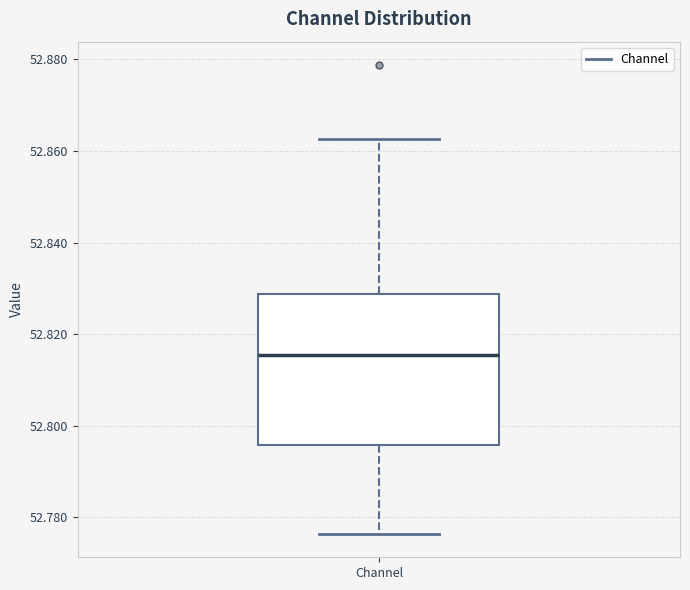

Where is the lower edge of the box for Channel on the y-axis? The values are not printed on the chart, so give them approximately, as read against the axis.

52.796